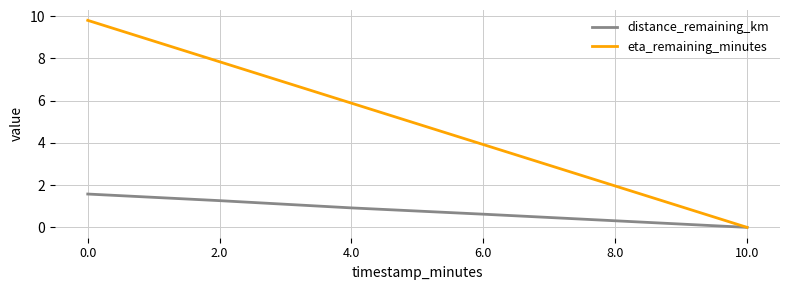

At which label does distance_remaining_km reach its minimum?

10.0